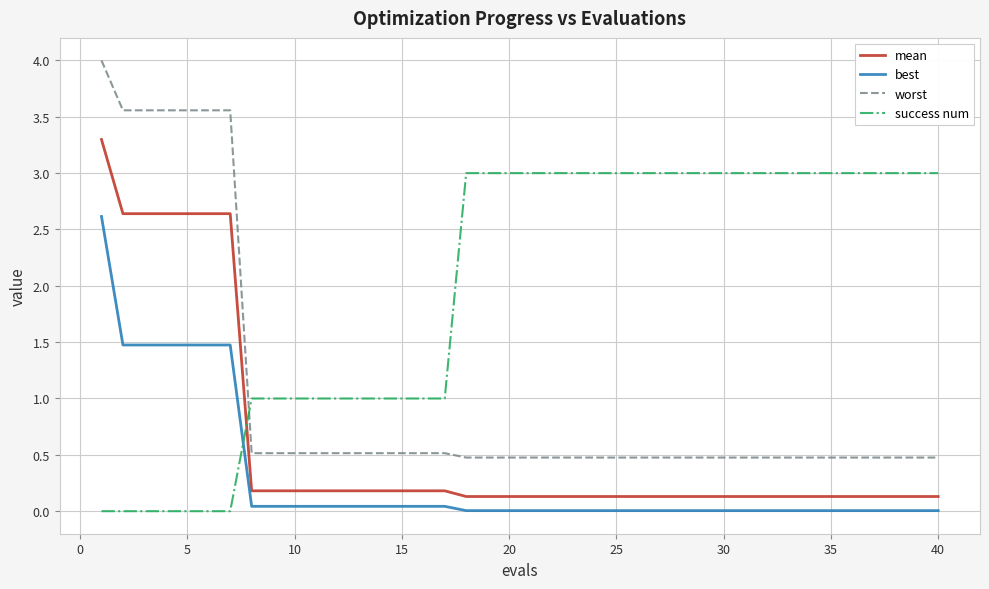

Is this an area chart (filled region under the line)?

No